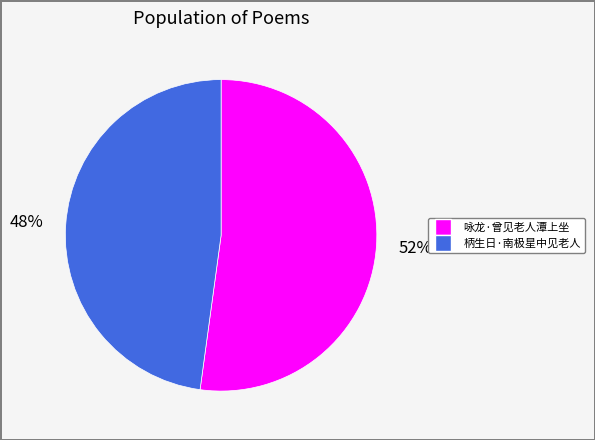

To the nearest percent, what percentage of the pie is 柄生日·南极星中见老人?

48%